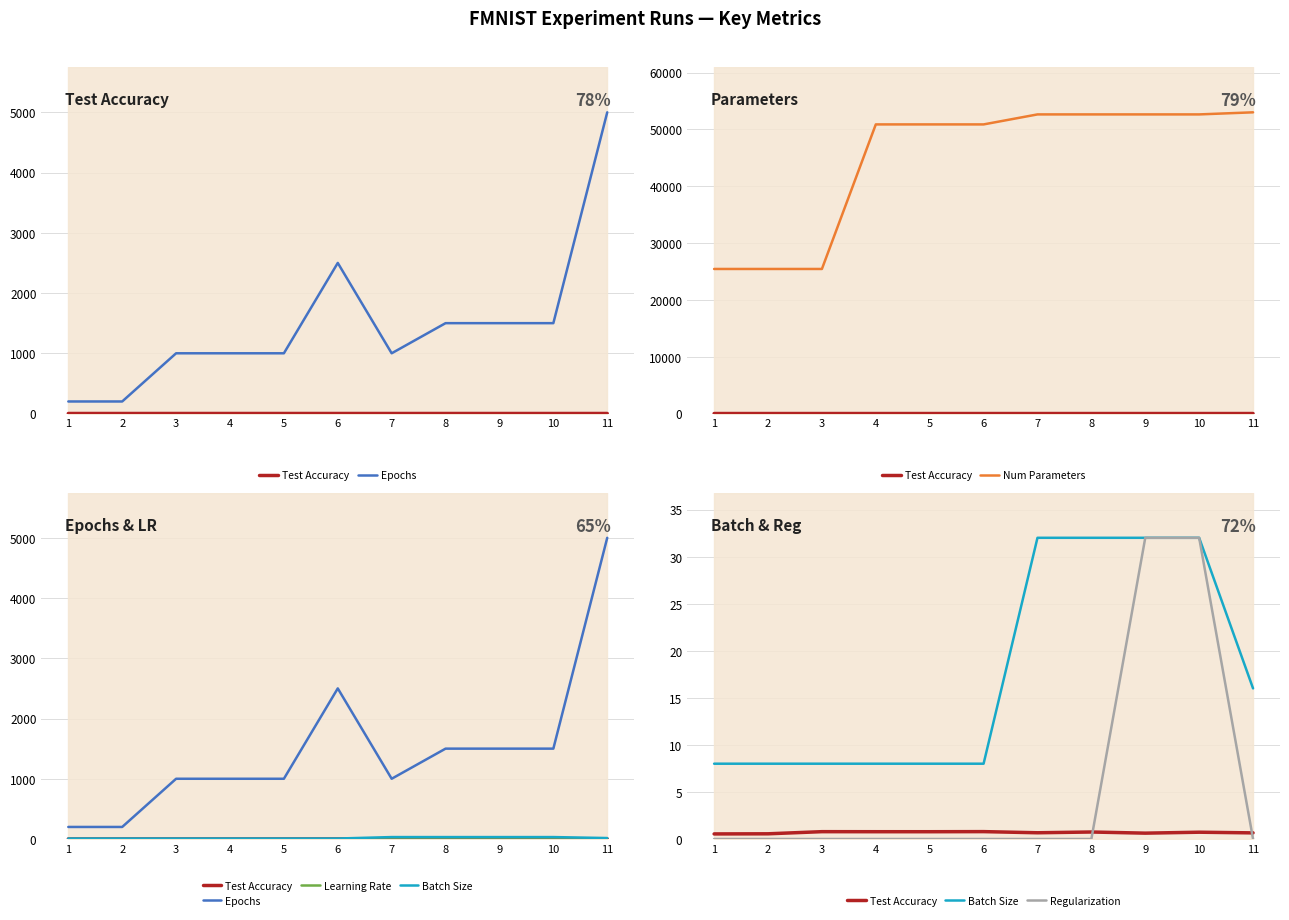

What are all the series names shown in the legend?

Test Accuracy, Epochs, Num Parameters, Learning Rate, Batch Size, Regularization